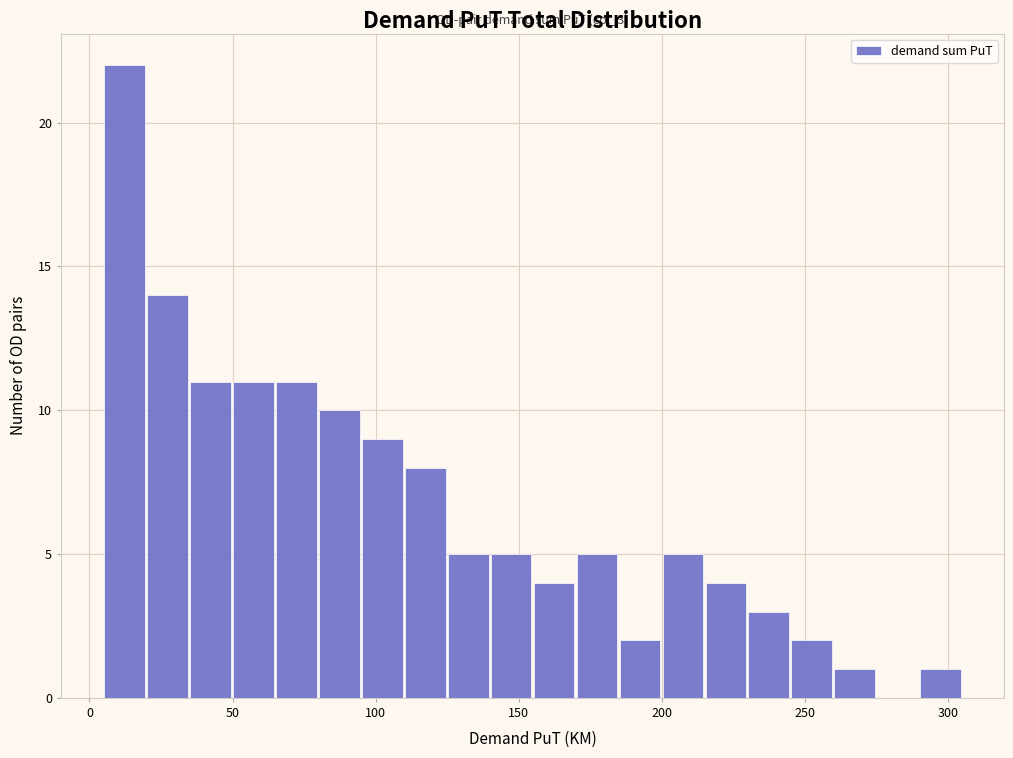

Around what value on the x-axis is the tallest bar? Give the approximate position of its centre, as read against the axis.

10